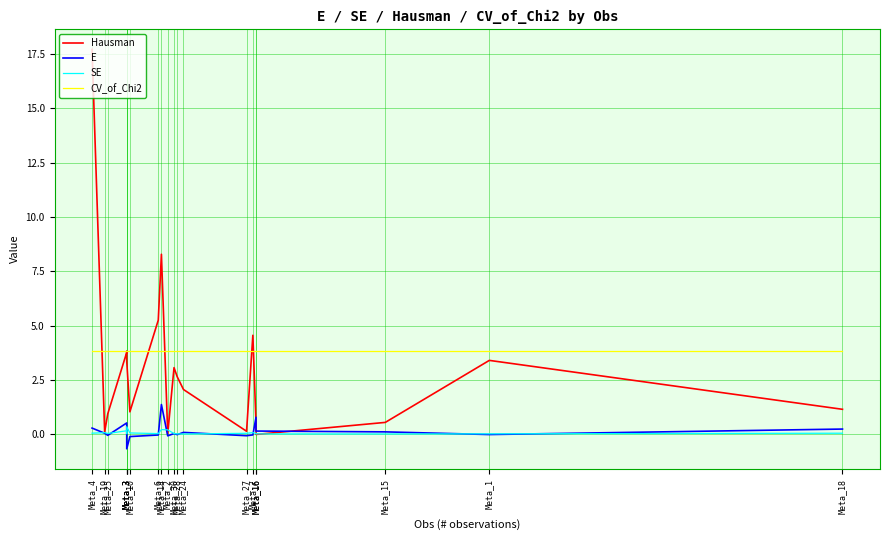

How many interior local peaks does the E series have?

5